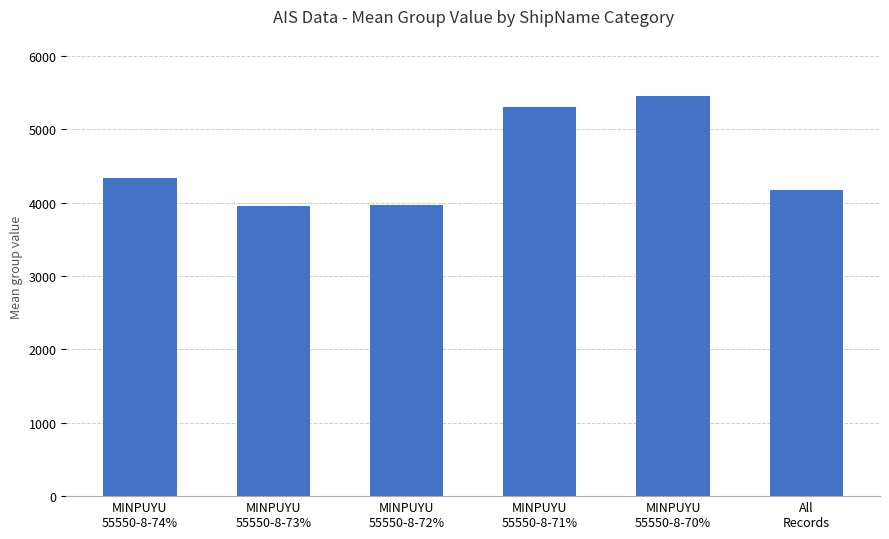

What is the label of the 3rd bar from the left?

MINPUYU
55550-8-72%